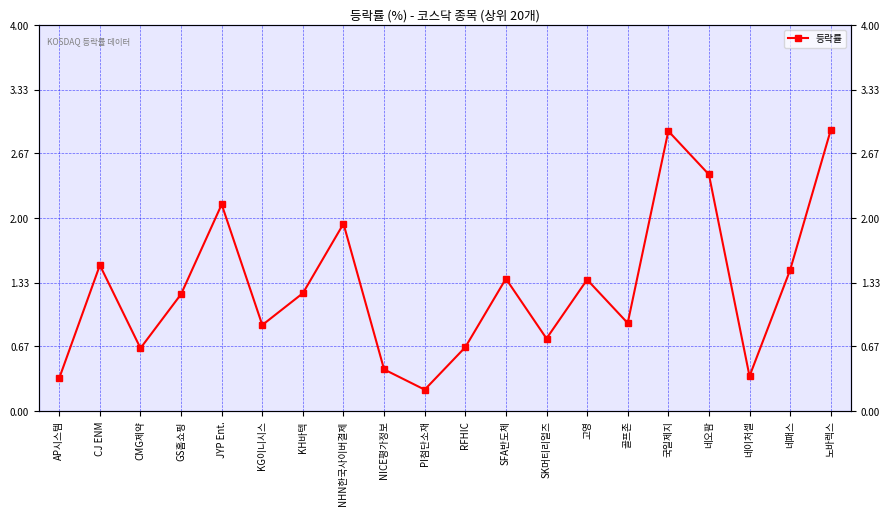

What is the value of the 6th point from the left?

0.9